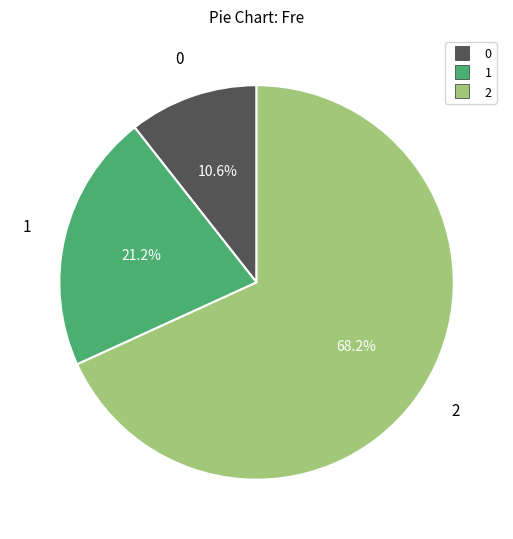

To the nearest percent, what is the difference between the 2 and 0 slice percentages?

58%